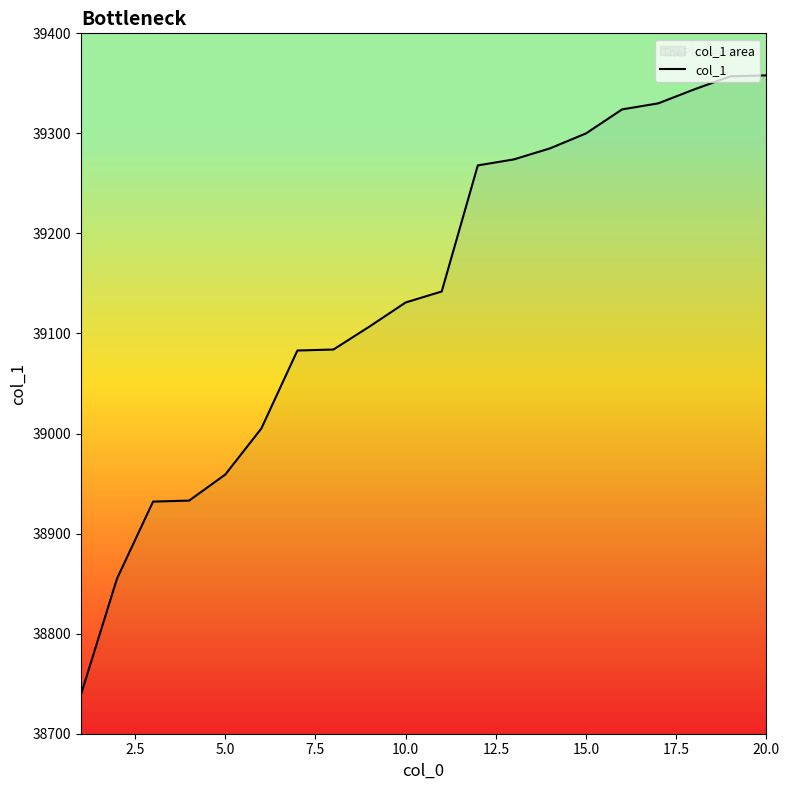

How many values are below 39142?

10